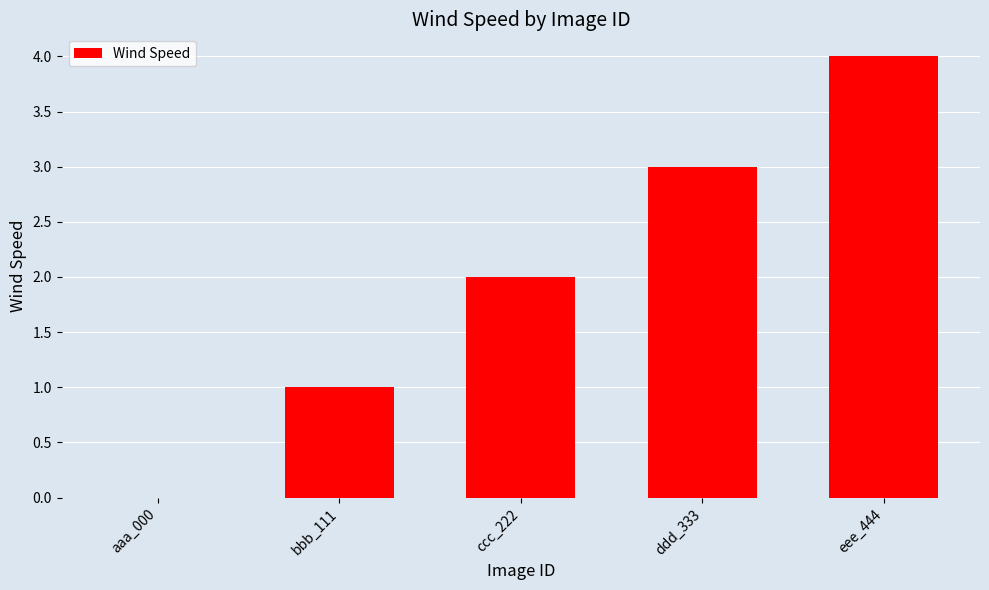

Reading right to left, list all the values displayed in this chart.

4	3	2	1	0